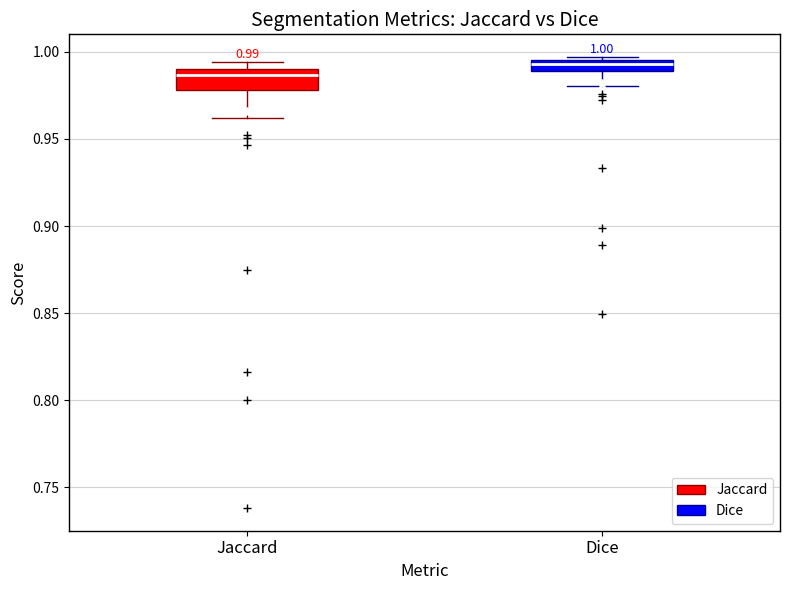

Comparing the boxes themselves (not the whiskers), which one is the tallest?

Jaccard